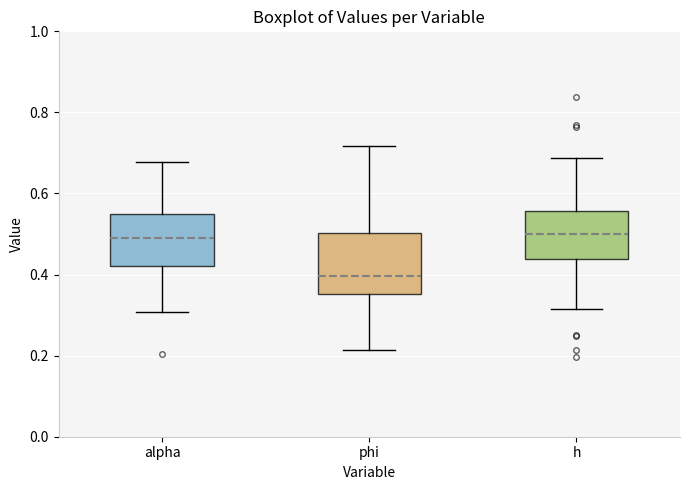

Reading left to right, read every box against the y-axis: the position of its median line, the range the box covers, and the ends of its whiskers. The values are not printed on the chart, so give them approximately, as read against the axis.

alpha: median 0.50, box 0.42 to 0.56, whiskers 0.30 to 0.68
phi: median 0.40, box 0.36 to 0.50, whiskers 0.22 to 0.72
h: median 0.50, box 0.44 to 0.56, whiskers 0.32 to 0.68